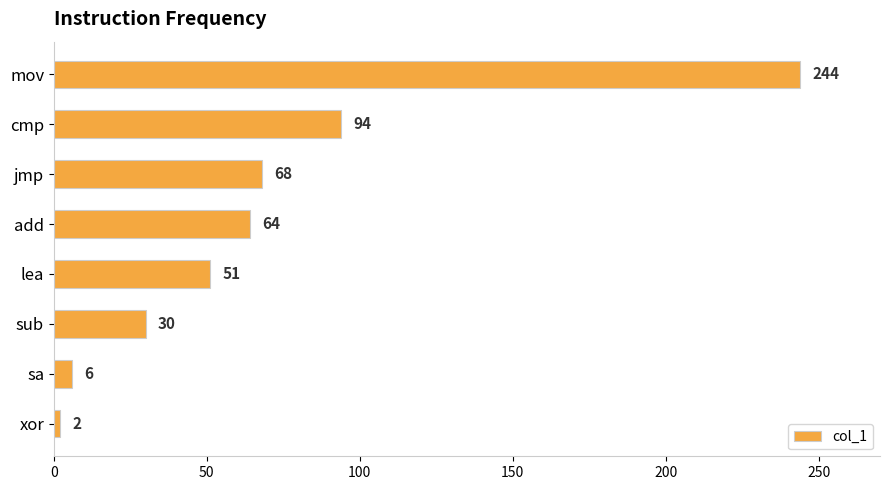

Count the number of categories in the chart.

8